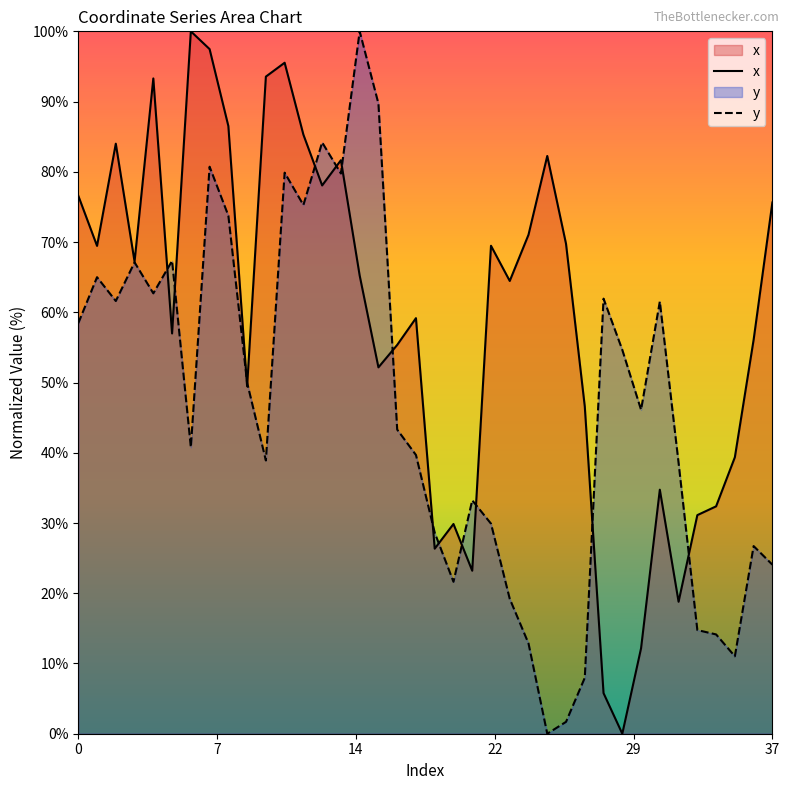

Is the value of x at 10 greater than the value of y at 21?

Yes